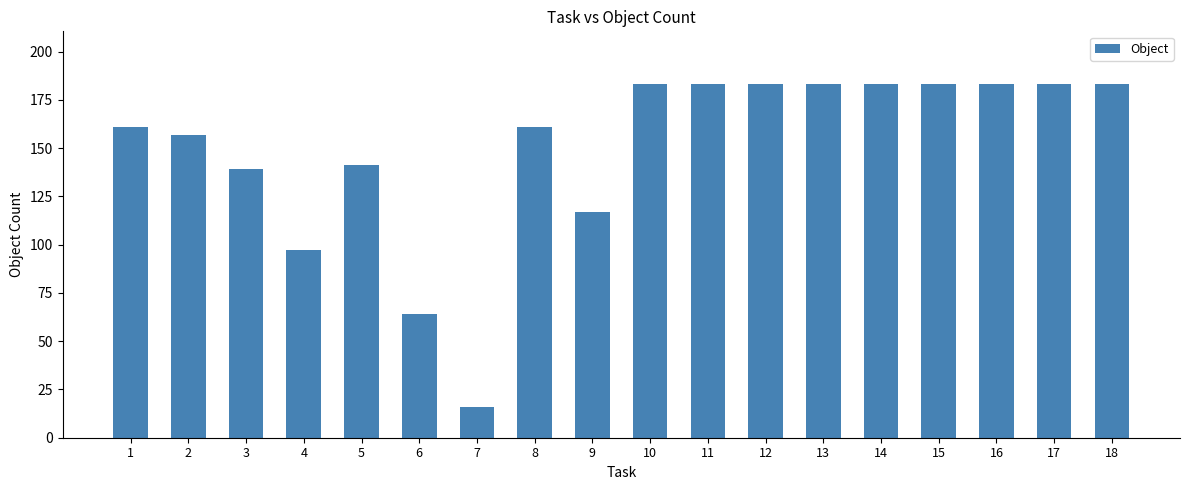

What is the ratio of the value at 14 to the value at 8?

1.1